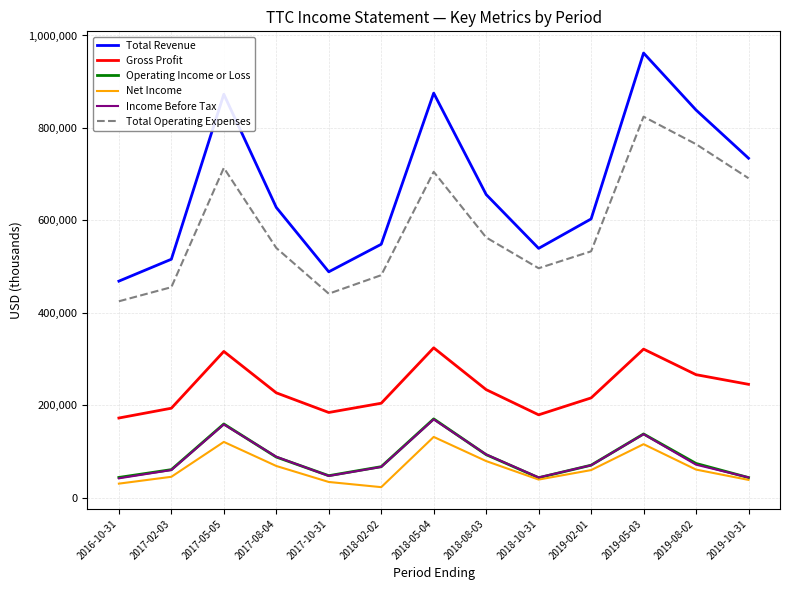

True or false: Income Before Tax and Total Revenue cross at least once.

False